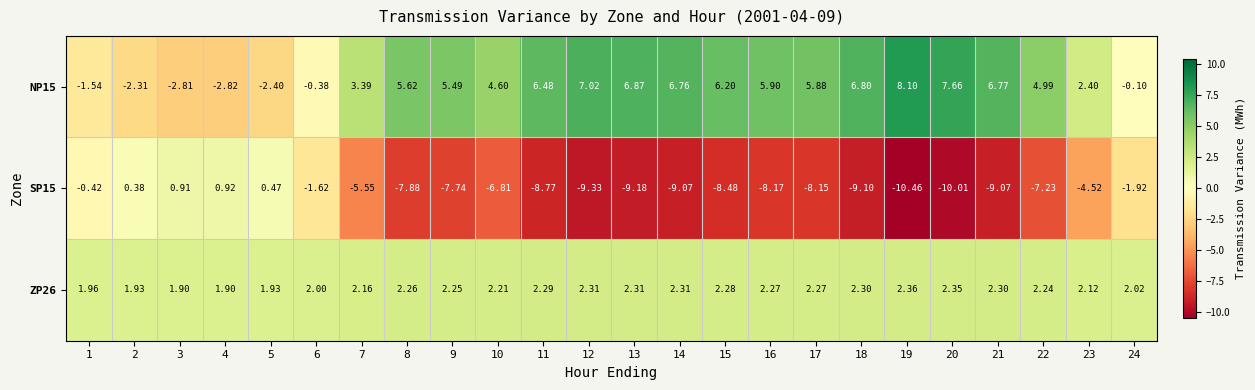

Is the value of ZP26 at 10 greater than the value of NP15 at 17?

No